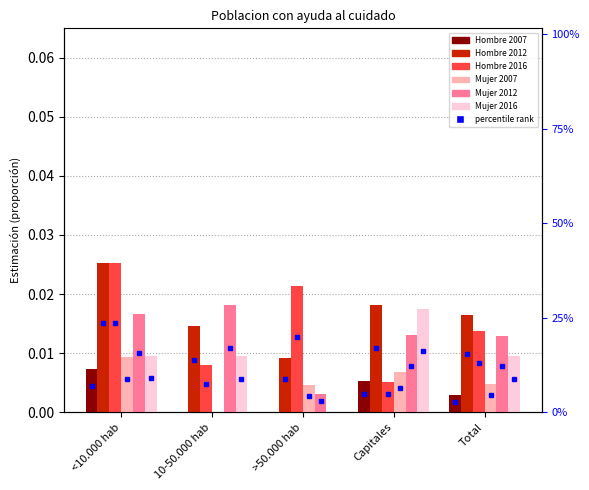

Where is Hombre 2007 nearest to the value 0?

10-50.000 hab